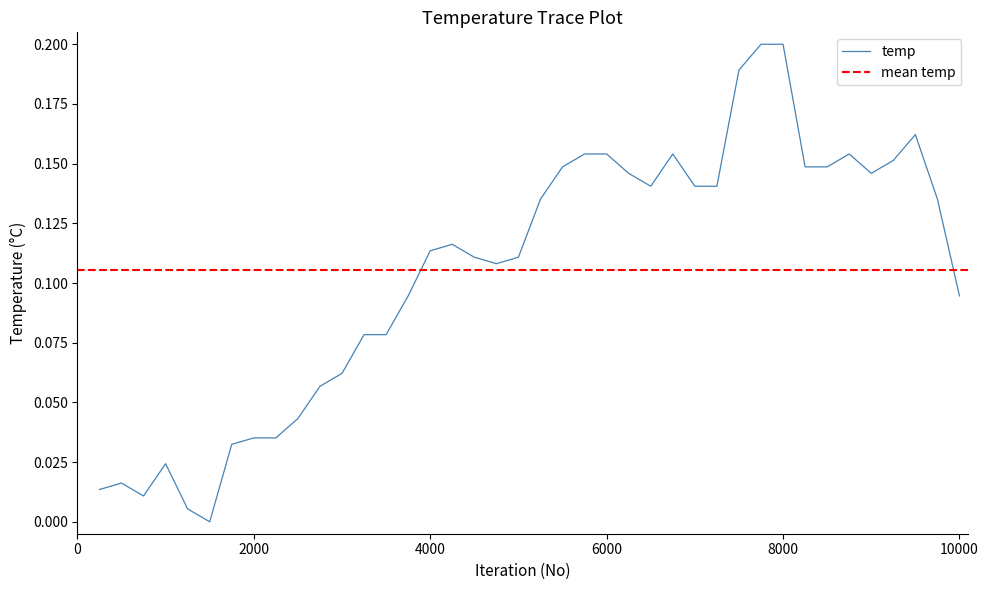

The value at 4000 is 0.1. True or false?

True